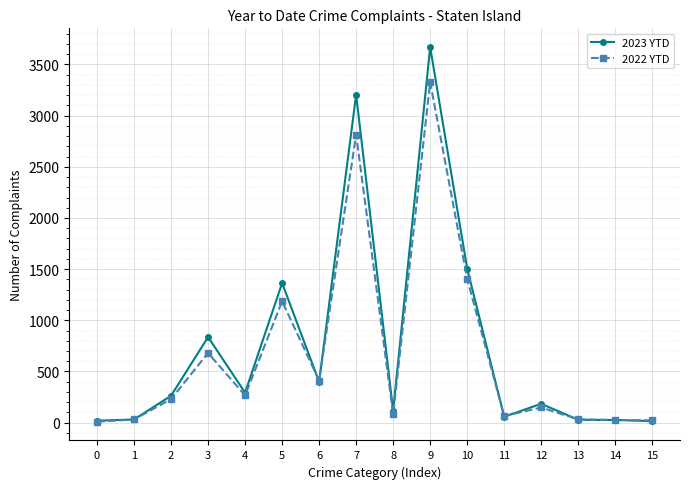

At which label is 2022 YTD closest to 1668?

10